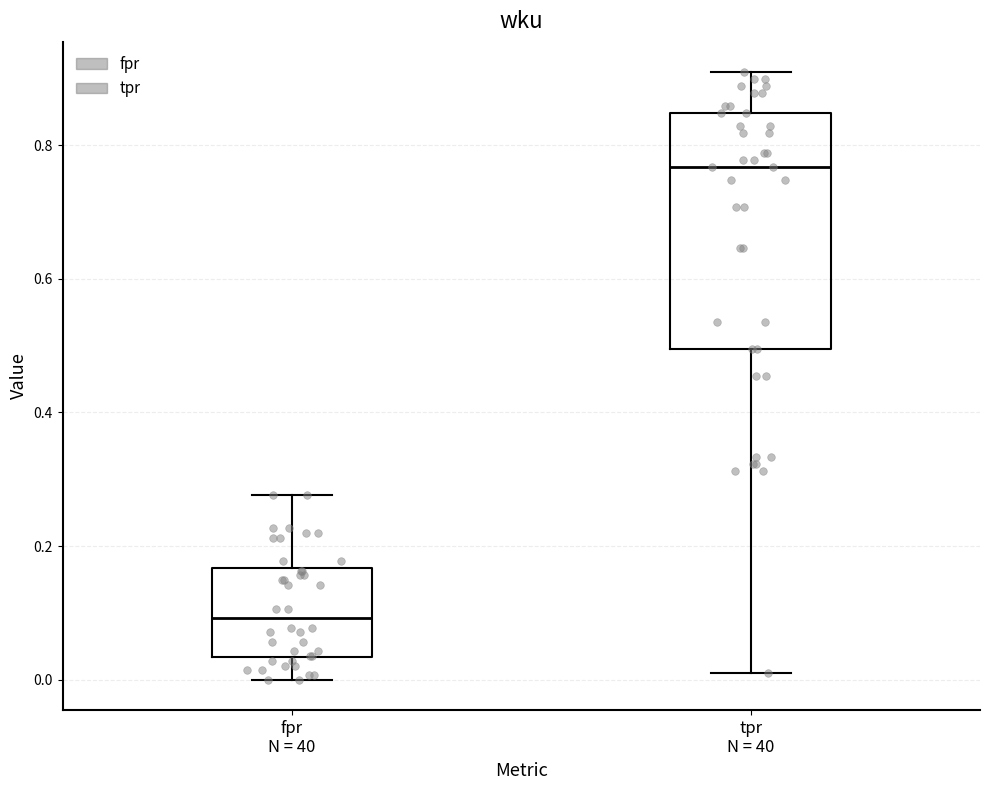

Where does the median line of the box for fpr N = 40 sit on the y-axis? The values are not printed on the chart, so give them approximately, as read against the axis.

0.10